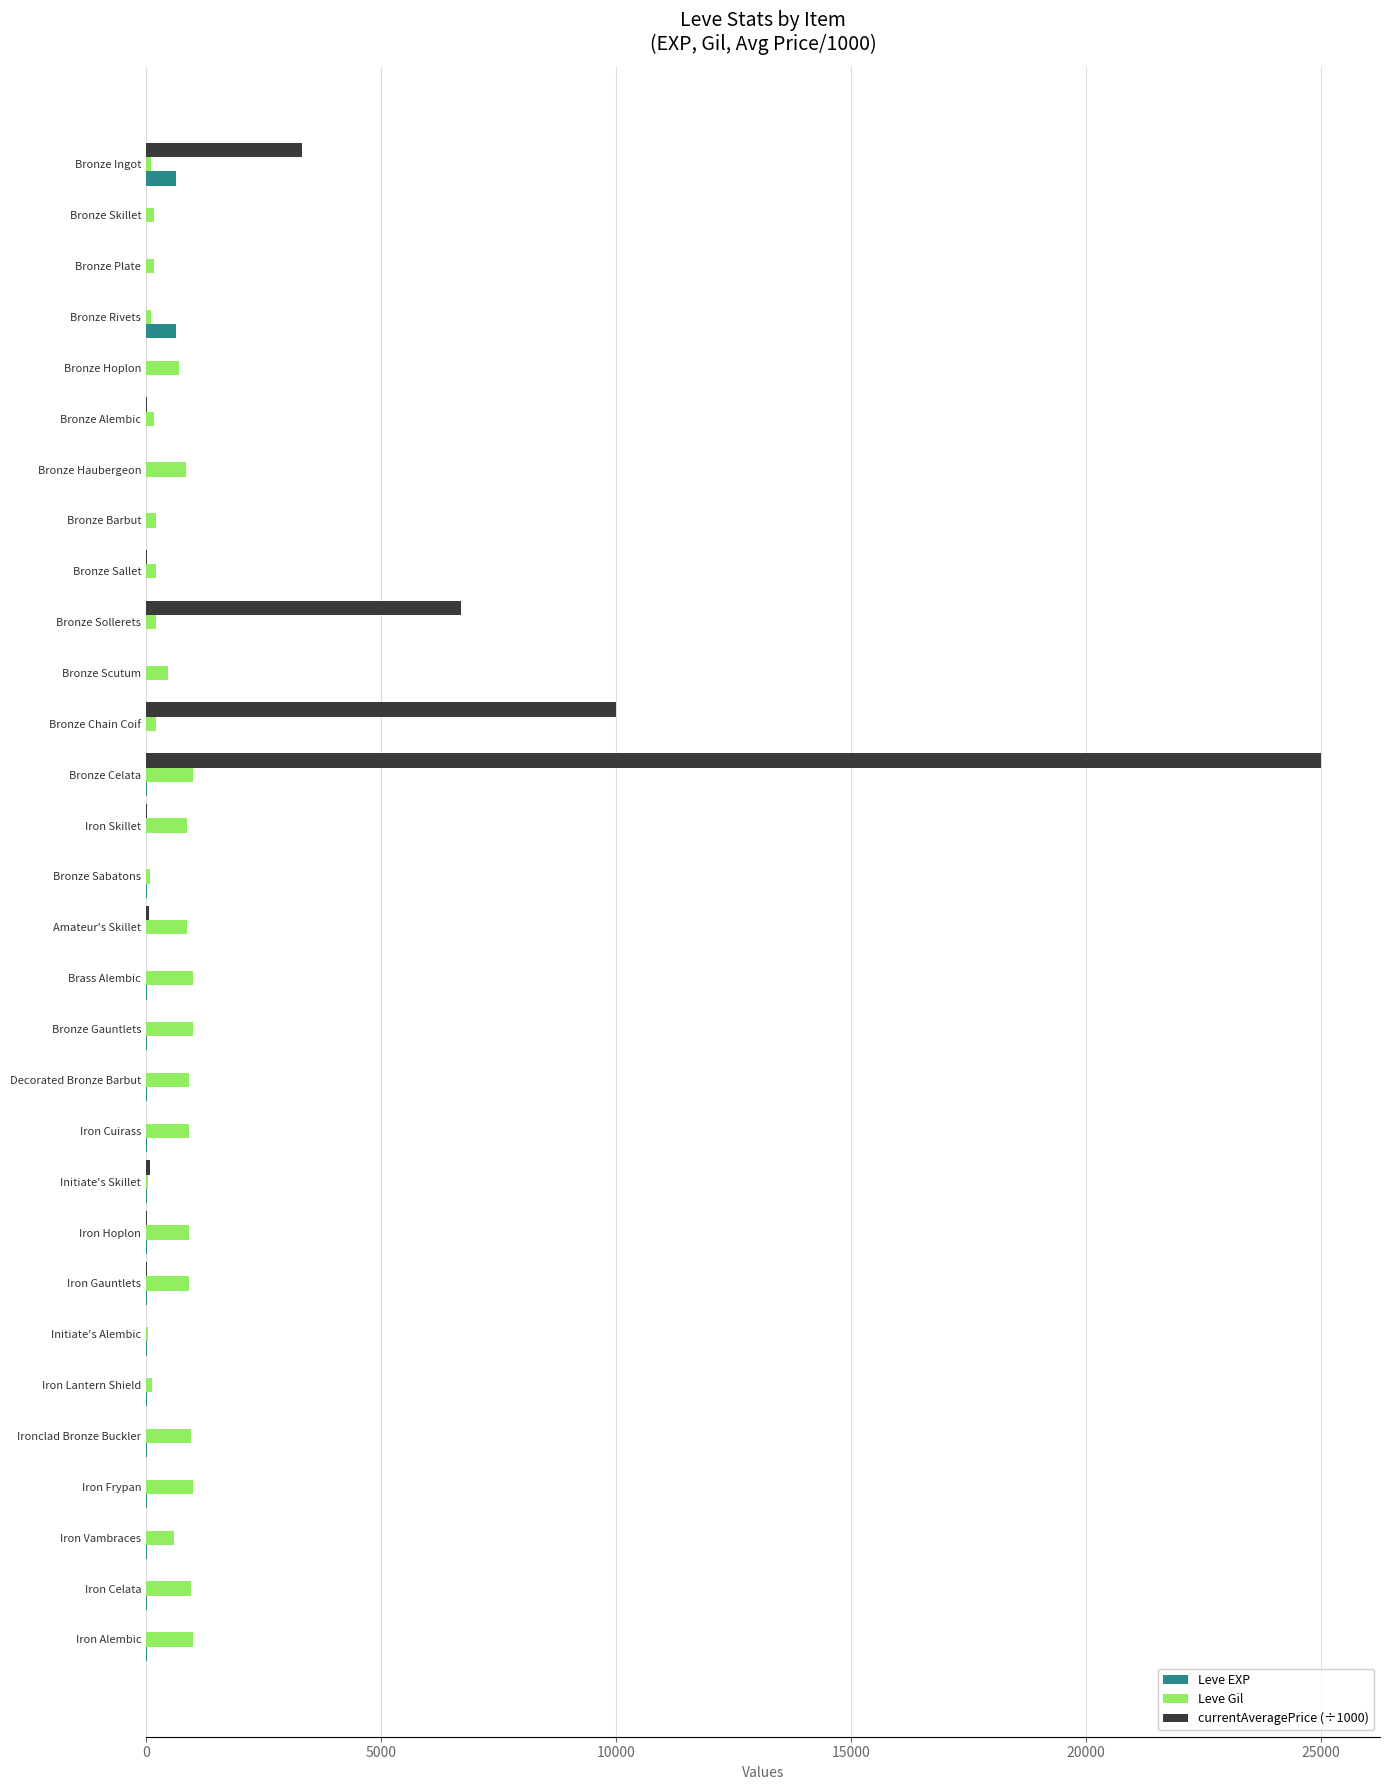

At which category is the sum across all series the highest?

Bronze Celata